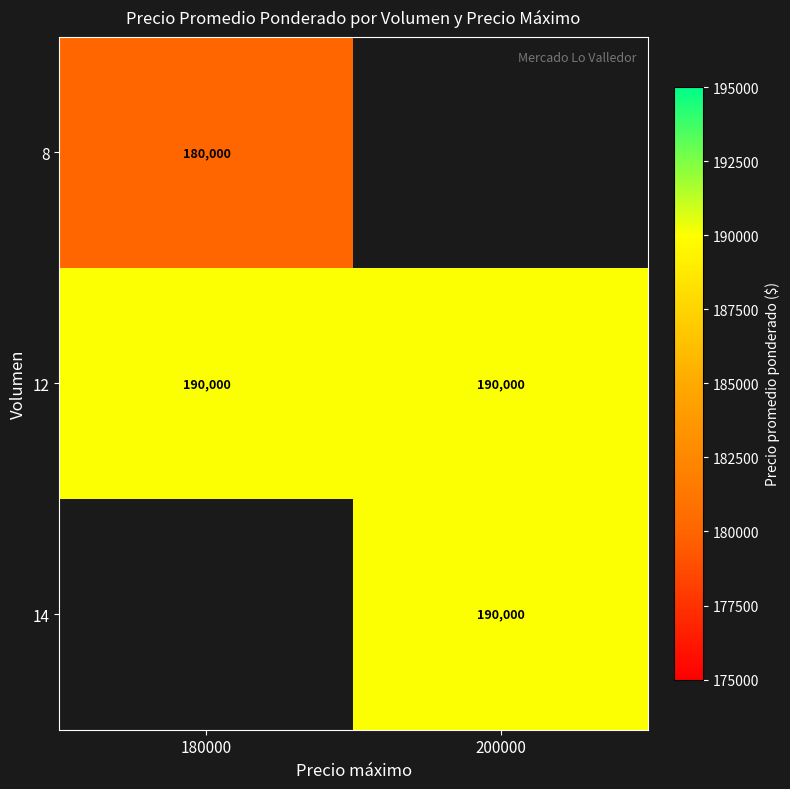

What is the minimum value for 12?

190000